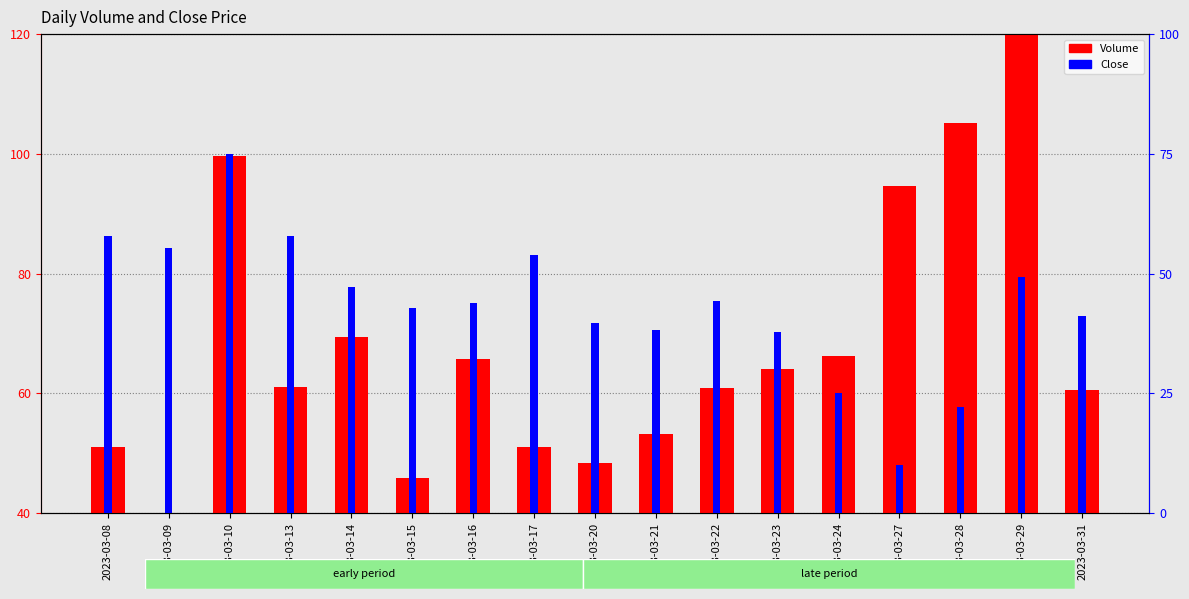

The value of Volume at 2023-03-10 is 138.2. True or false?

False